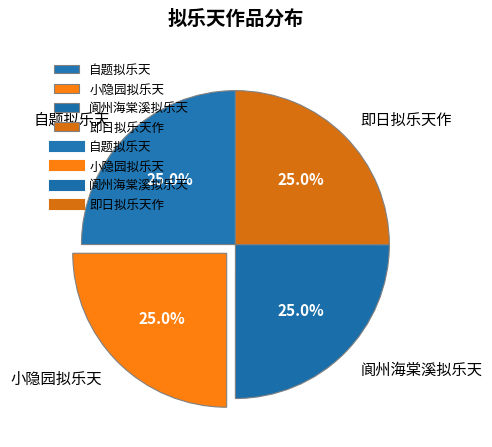

Does 小隐园拟乐天 account for over 50% of the chart?

No